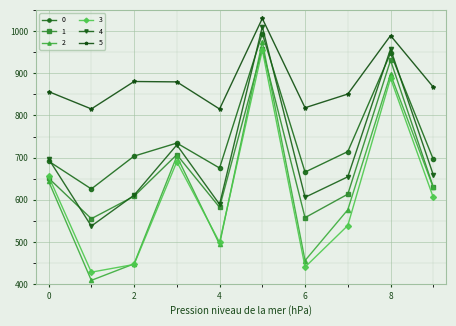

Does the chart display data point markers on the line(s)?

Yes